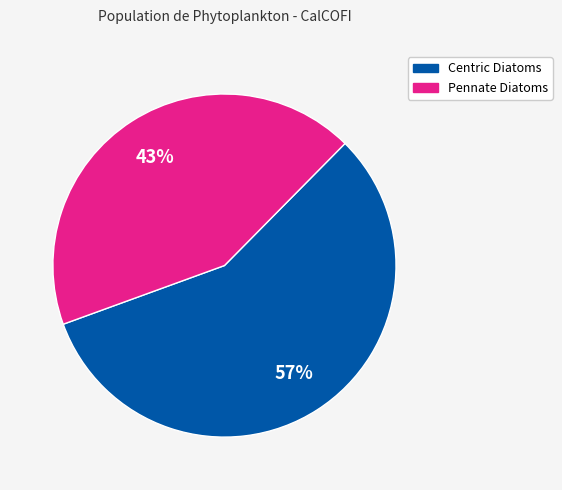

Is there any slice that represents more than half of the pie?

Yes